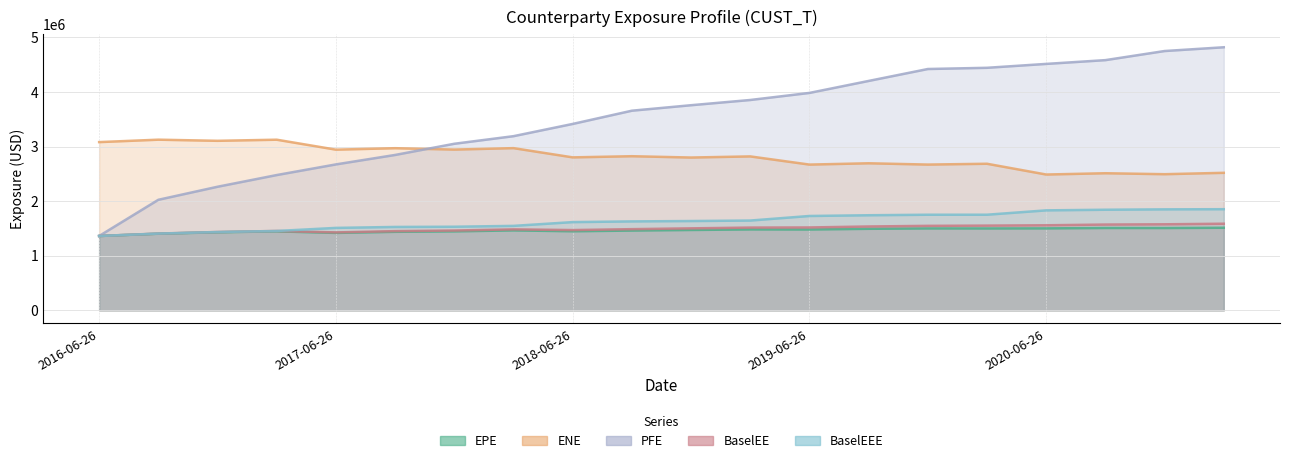

The EPE series shows 2624001.4 at 2019-06-26. True or false?

False